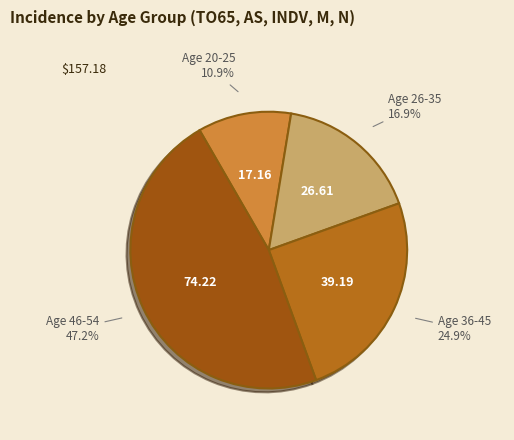

Which slice is the largest?

Age 46-54